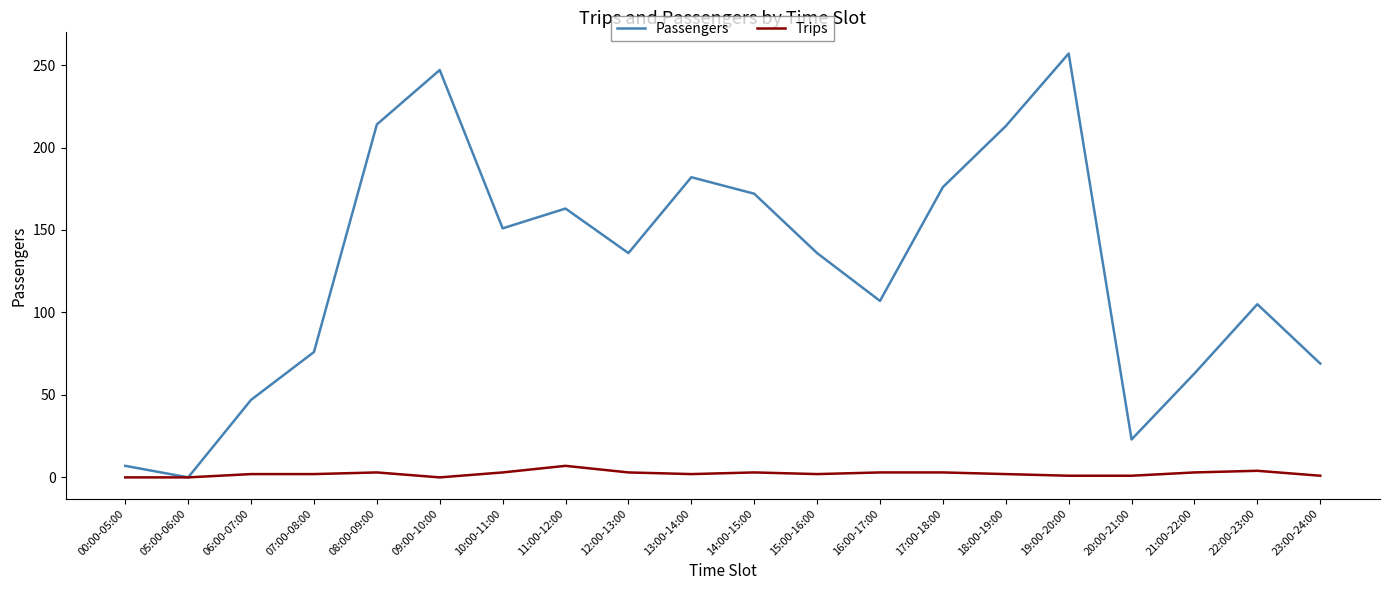

What is the total value across all series at 09:00-10:00?

247